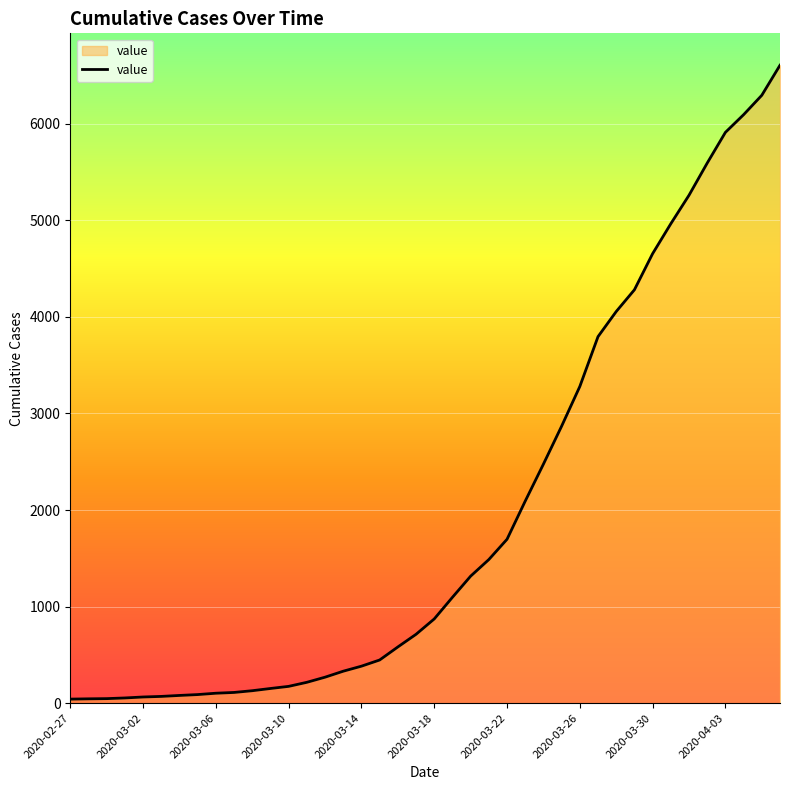

What is the difference between the maximum and minimum values?

6563